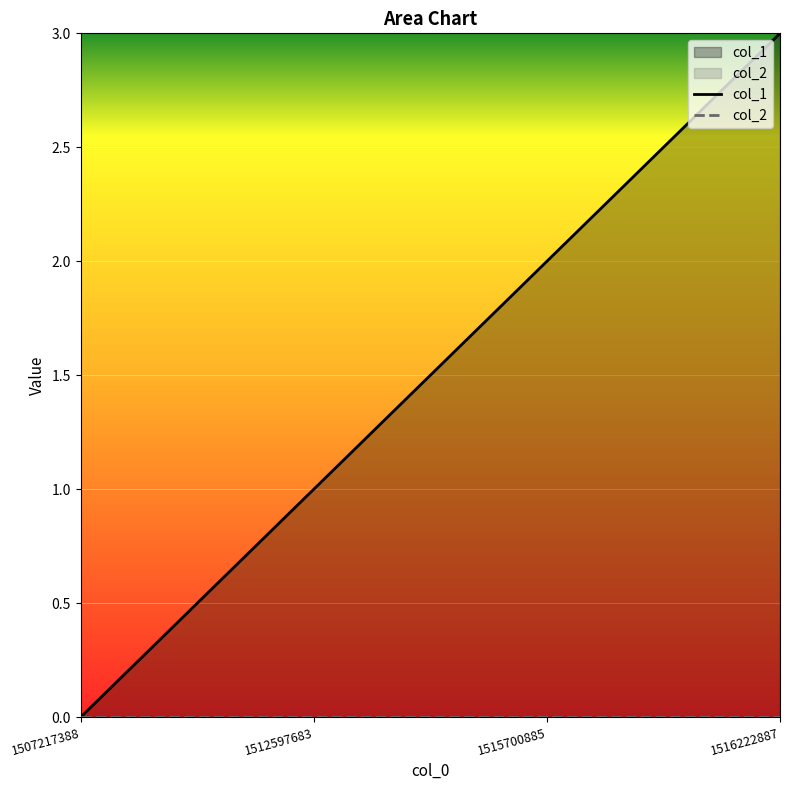

Is it true that the value at 1516222887 is 3?

True